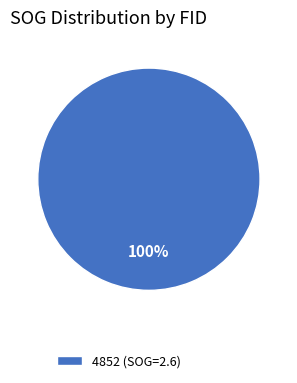

Is there a majority slice in this chart?

Yes